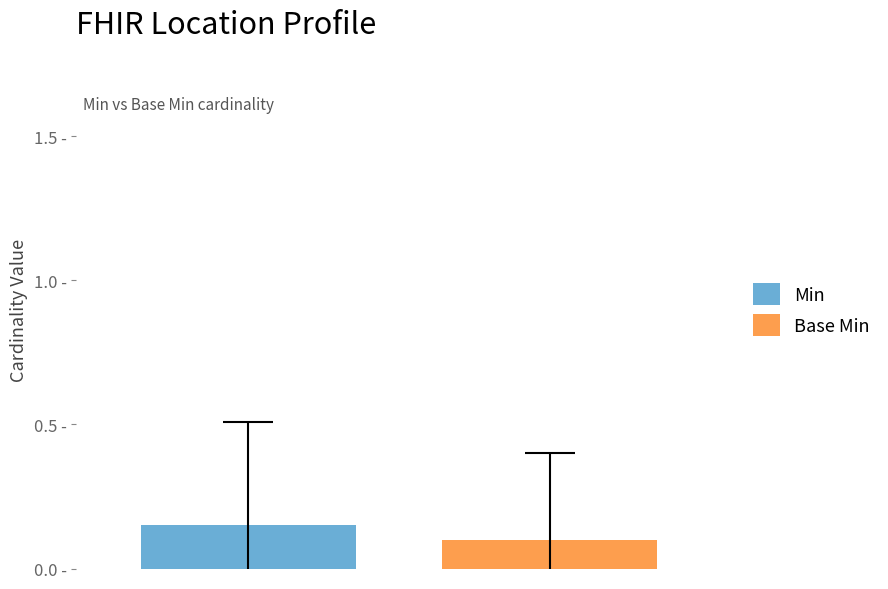

List the series in order of their peak value, lowest first.

Base Min, Min